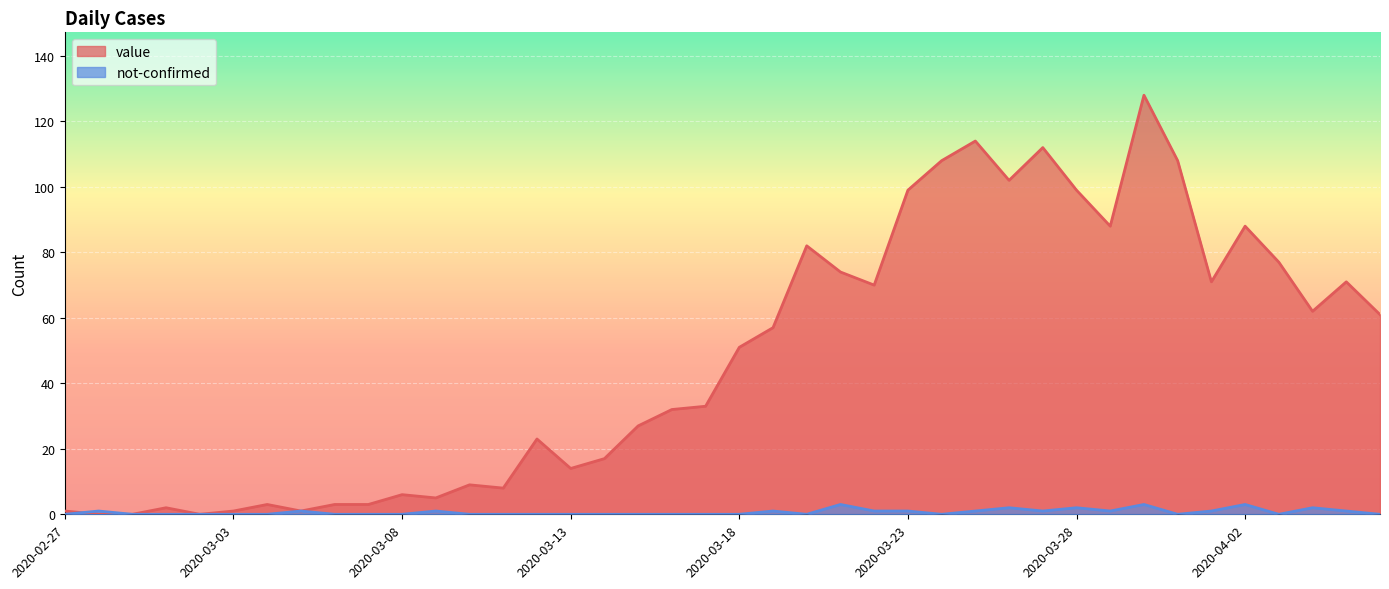

How many lines are shown in the chart?

2